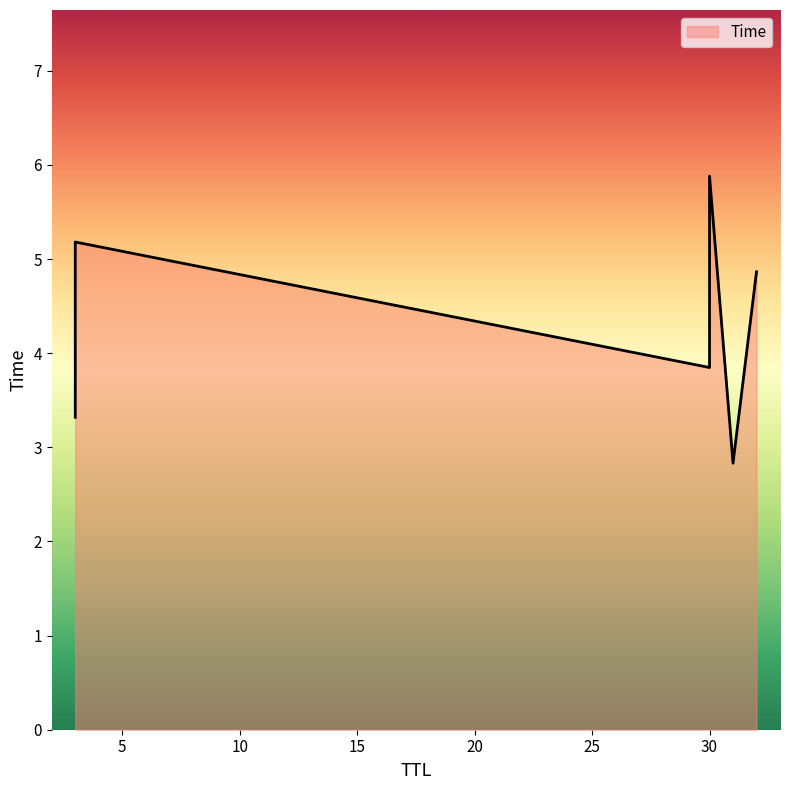

What is the change in value from 3 to 30?

+0.7